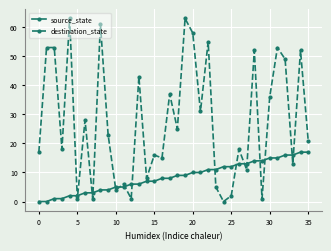

List the series in order of their peak value, highest first.

destination_state, source_state